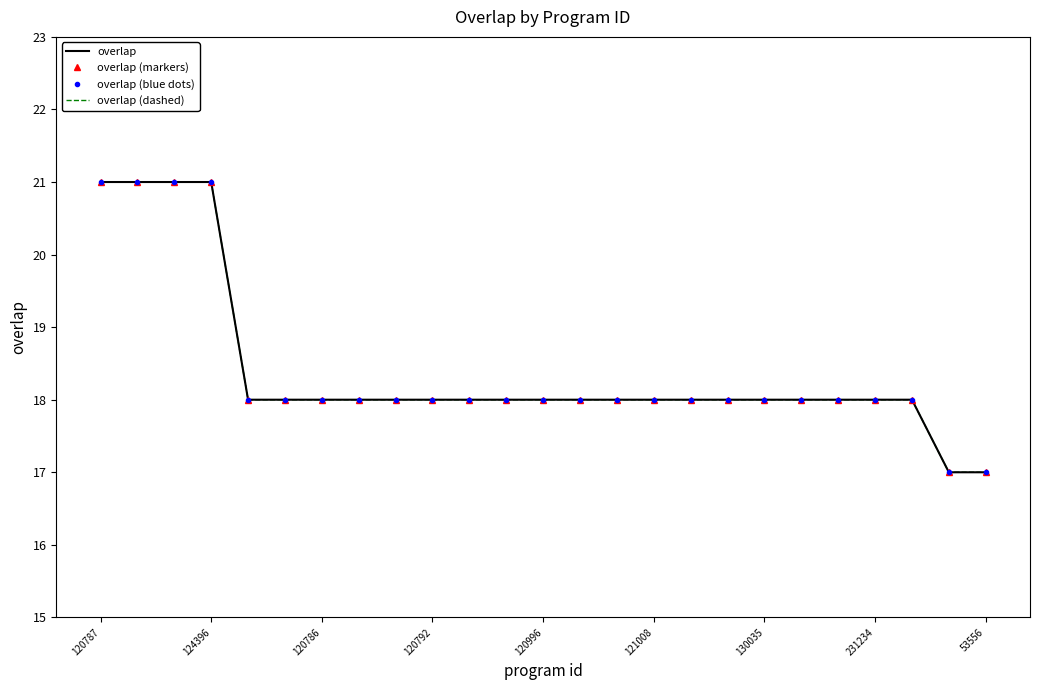

True or false: overlap (blue dots) and overlap intersect in this chart.

False